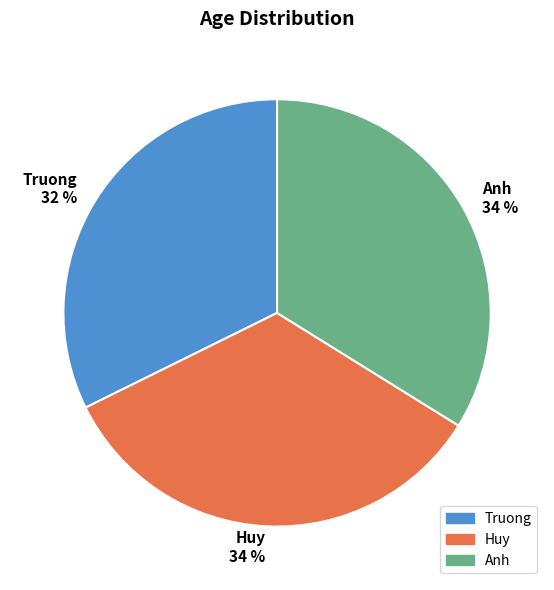

To the nearest percent, what is the average slice percentage?

33%